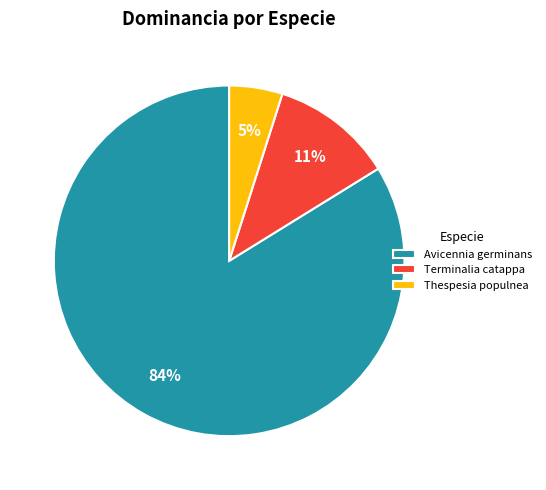

Which category has the biggest portion of the pie?

Avicennia germinans